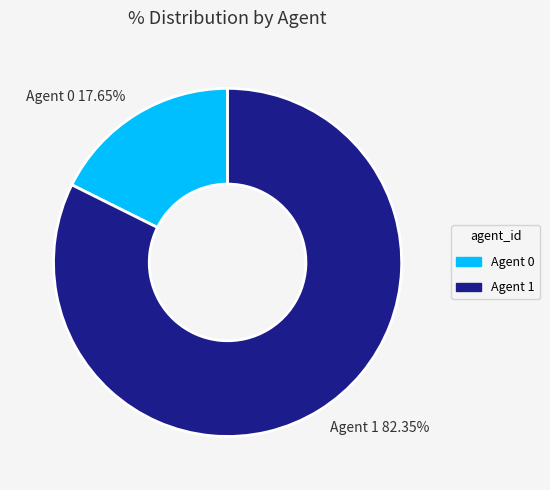

The Agent 0 slice represents 4% of the pie. True or false?

False